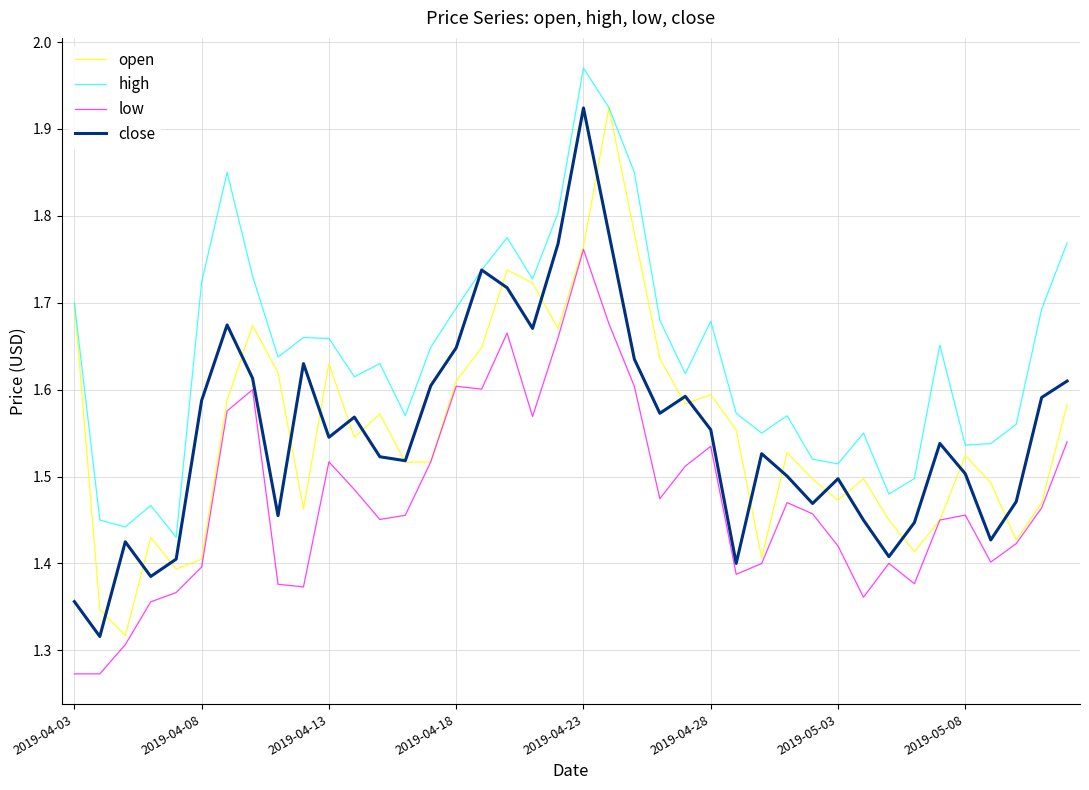

True or false: high and low intersect in this chart.

False